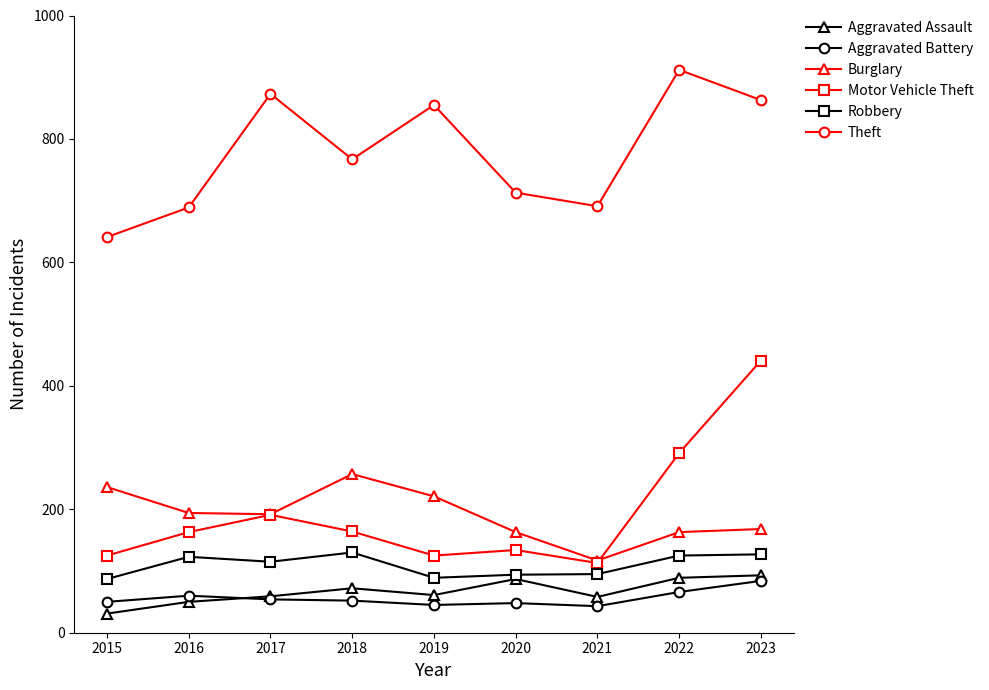

What is the smallest value displayed?

31